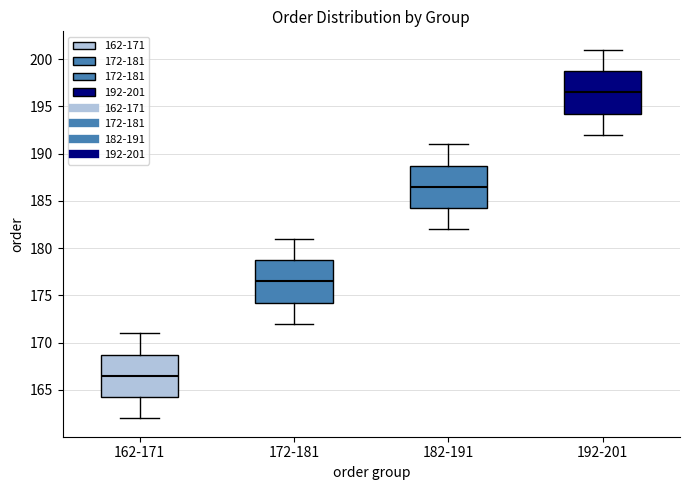

Reading left to right, read every box against the y-axis: the position of its median line, the range the box covers, and the ends of its whiskers. The values are not printed on the chart, so give them approximately, as read against the axis.

162-171: median 166.5, box 164.5 to 169.0, whiskers 162.0 to 171.0
172-181: median 176.5, box 174.5 to 179.0, whiskers 172.0 to 181.0
182-191: median 186.5, box 184.5 to 189.0, whiskers 182.0 to 191.0
192-201: median 196.5, box 194.5 to 199.0, whiskers 192.0 to 201.0